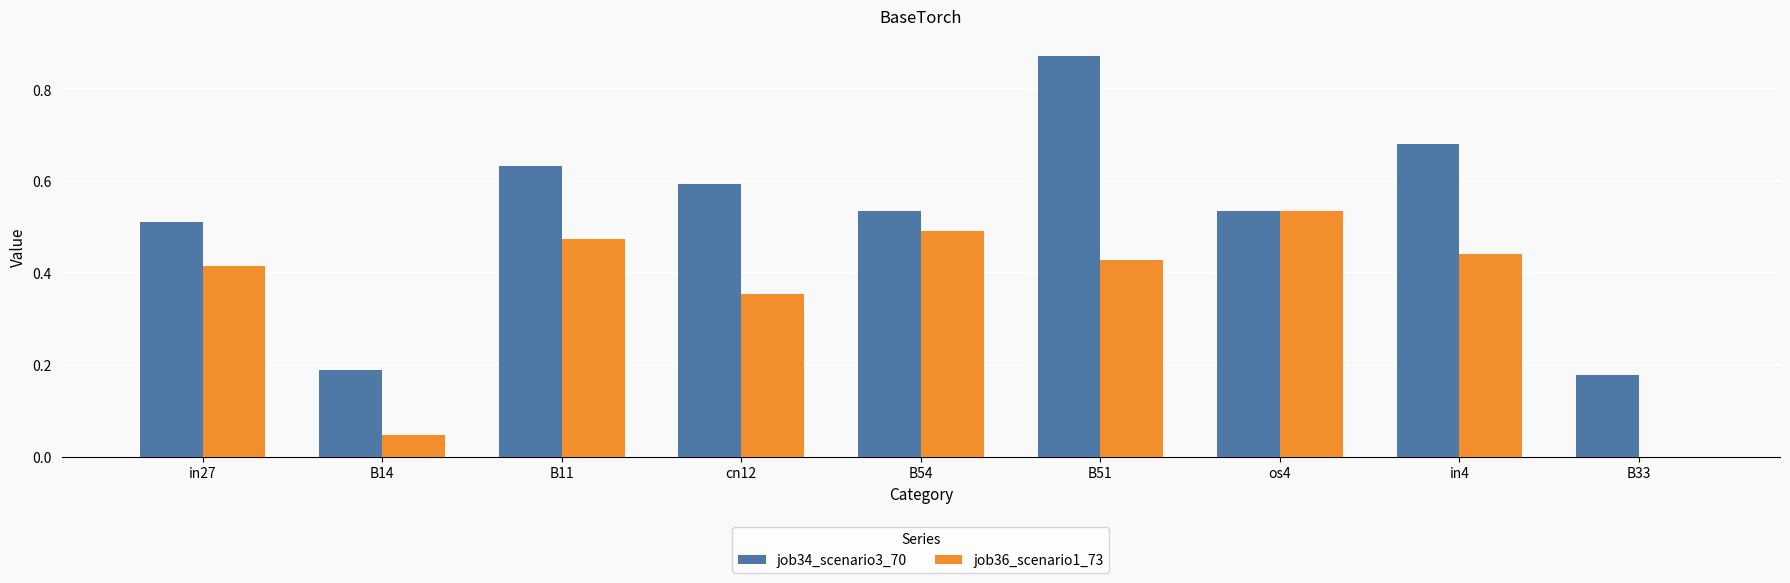

Is the value of job34_scenario3_70 at cn12 greater than the value of job36_scenario1_73 at os4?

Yes